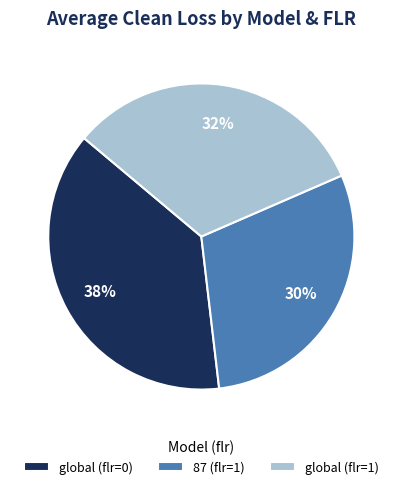

To the nearest percent, what is the difference between the 87 (flr=1) and global (flr=0) slice percentages?

8%